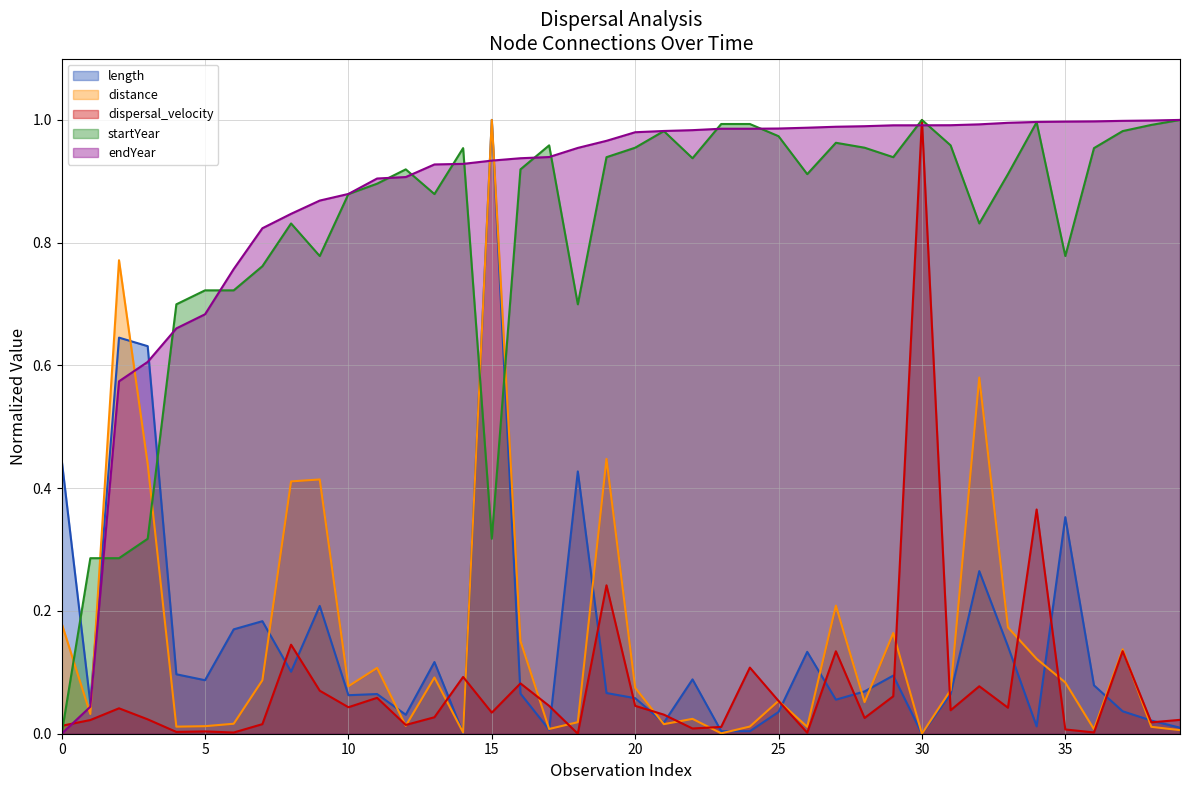

True or false: startYear and distance intersect in this chart.

True